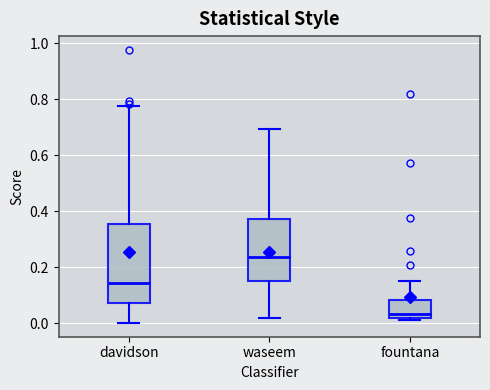

Reading left to right, transcribe this box plot: for each box, give where its median line is, the range the box spans, and where its two whiskers end, as read against the y-axis. The values are not printed on the chart, so give them approximately, as read against the axis.

davidson: median 0.14, box 0.08 to 0.36, whiskers 0.00 to 0.78
waseem: median 0.24, box 0.16 to 0.38, whiskers 0.02 to 0.70
fountana: median 0.04, box 0.02 to 0.08, whiskers 0.00 to 0.16